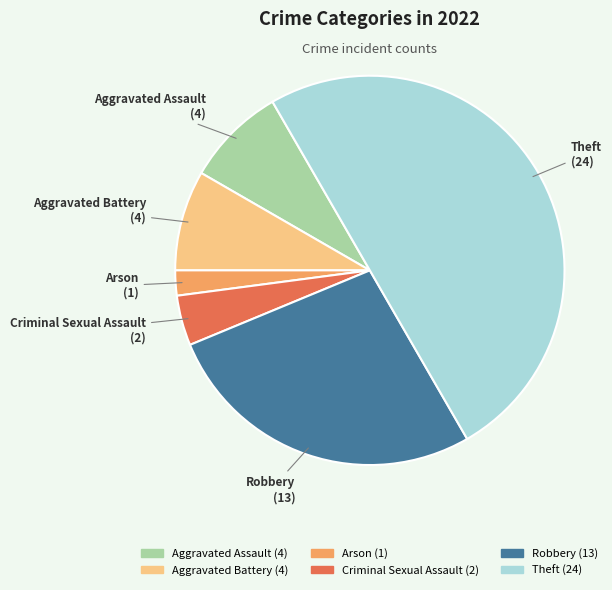

Does Arson account for over 50% of the chart?

No